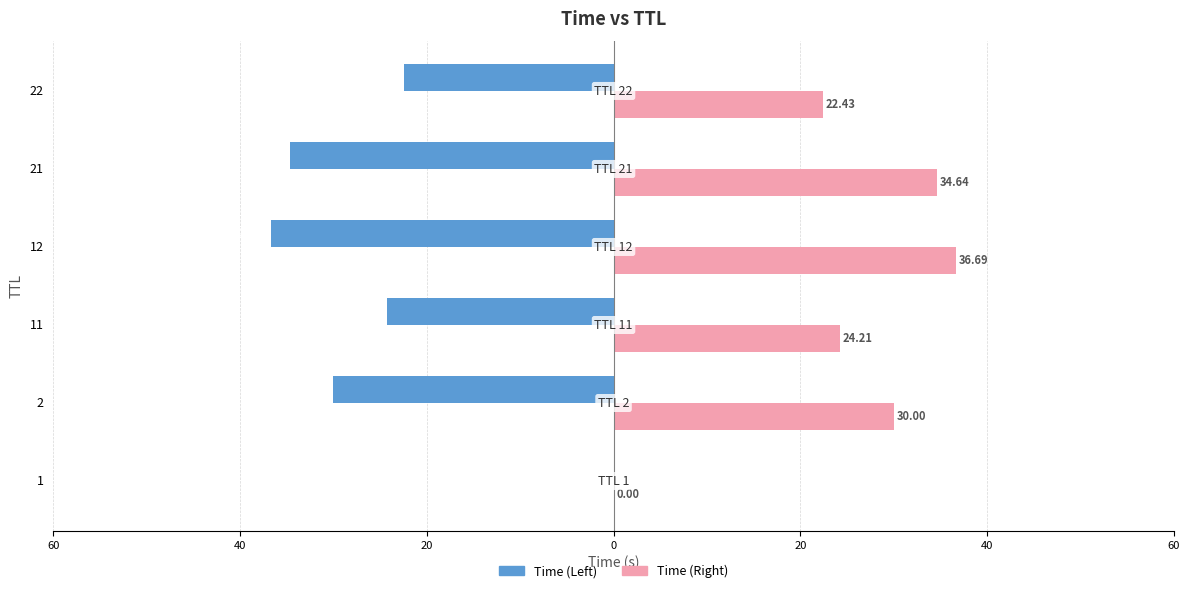

Reading right to left, list all the values displayed in this chart.

Time (Left): -22.4	-34.6	-36.7	-24.2	-30.0	-0.0
Time (Right): 22.4	34.6	36.7	24.2	30.0	0.0